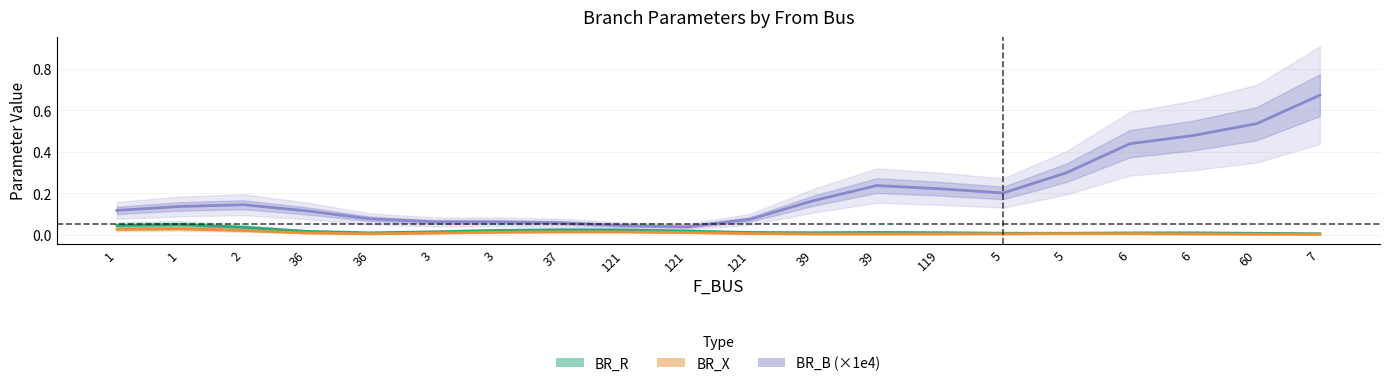

Is this an area chart (filled region under the line)?

No